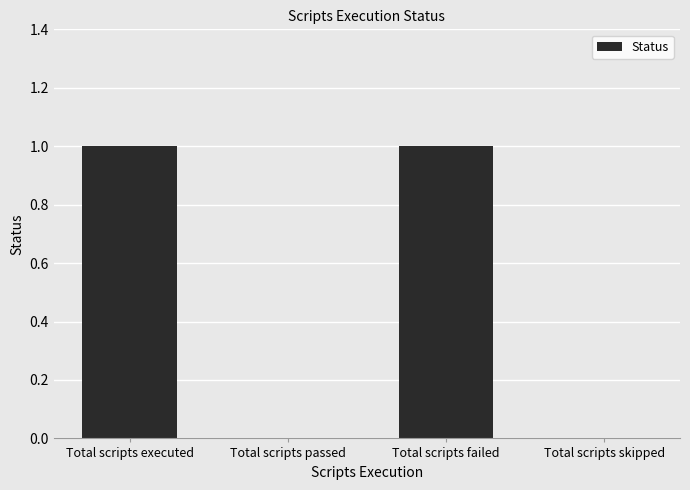

True or false: the data shows 1 at Total scripts executed.

True